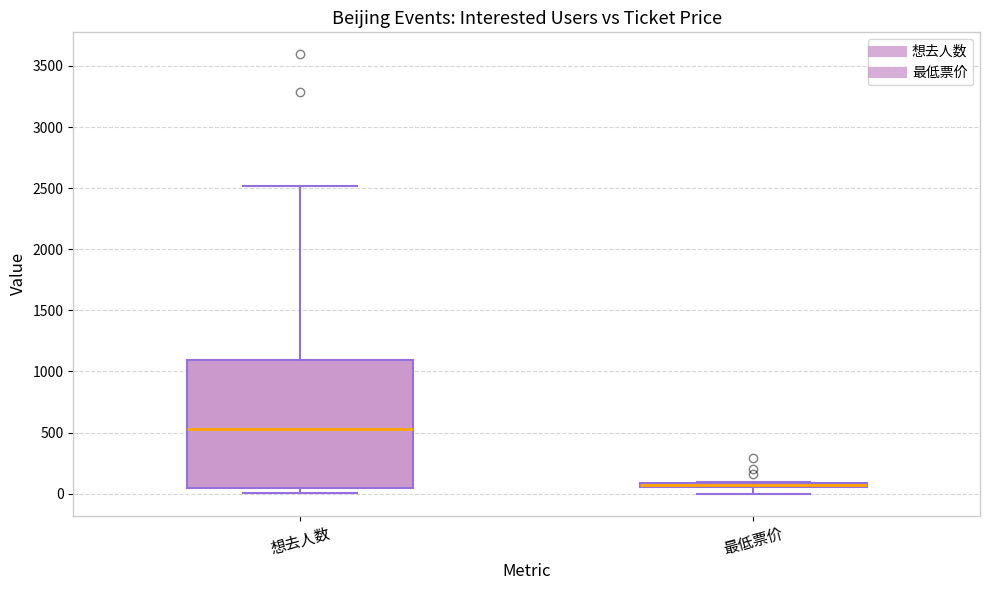

Where does the median line of the box for 想去人数 sit on the y-axis? The values are not printed on the chart, so give them approximately, as read against the axis.

550